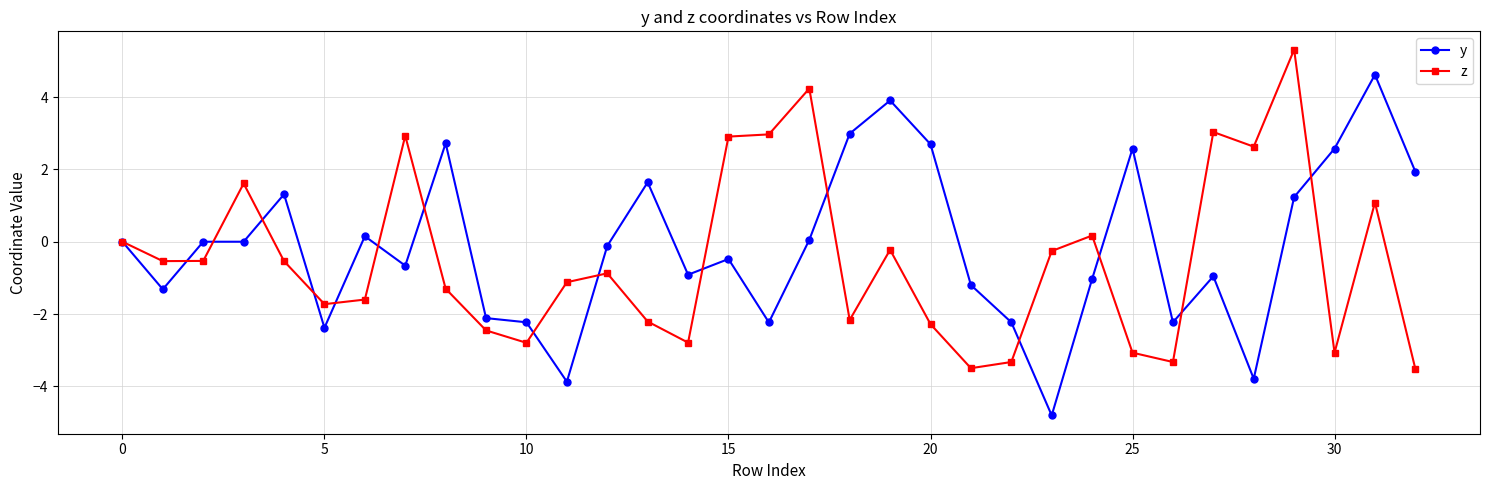

Which series has the widest spread of values?

y